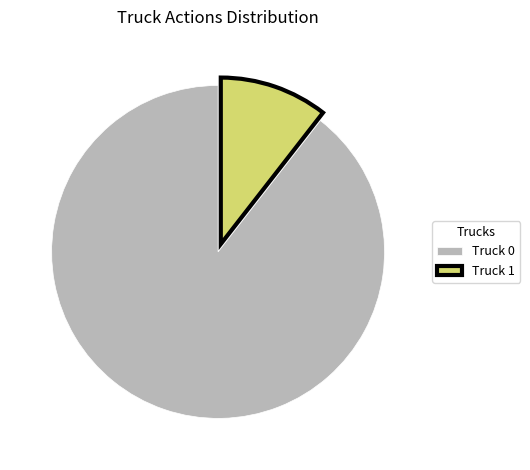

Which category accounts for the majority?

Truck 0